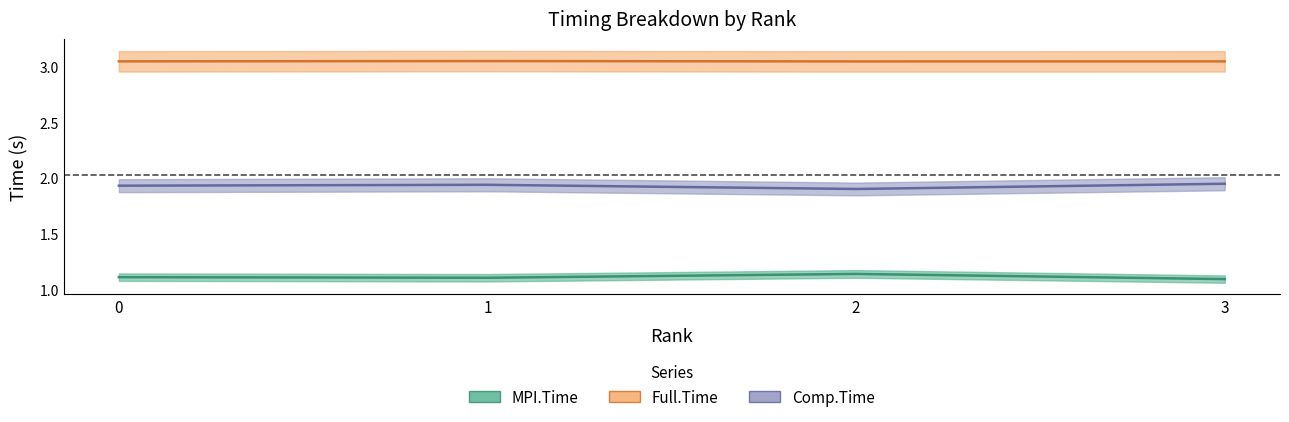

What is the minimum value for Full.Time?

3.0